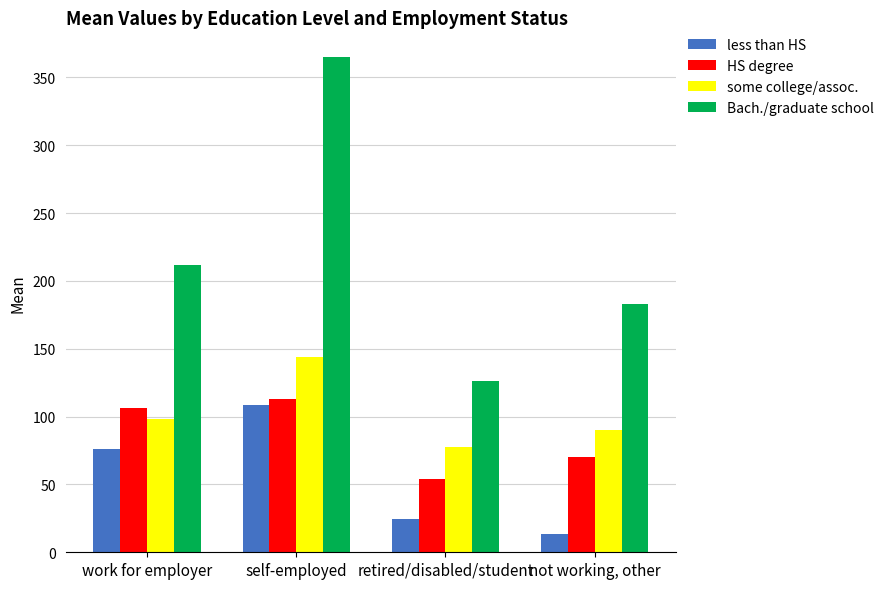

What is the difference between the less than HS values at self-employed and work for employer?

33.0